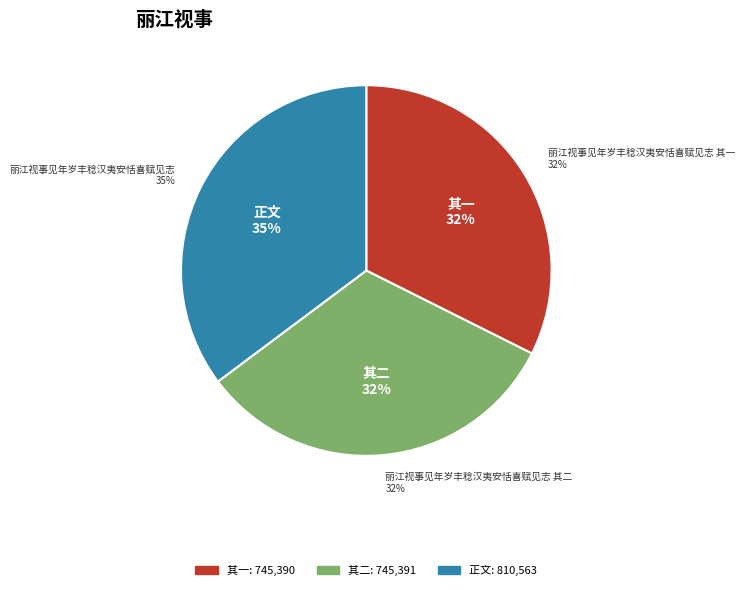

To the nearest percent, what is the combined percentage of 丽江视事见年岁丰稔汉夷安恬喜赋见志 and 丽江视事见年岁丰稔汉夷安恬喜赋见志 其一?

68%